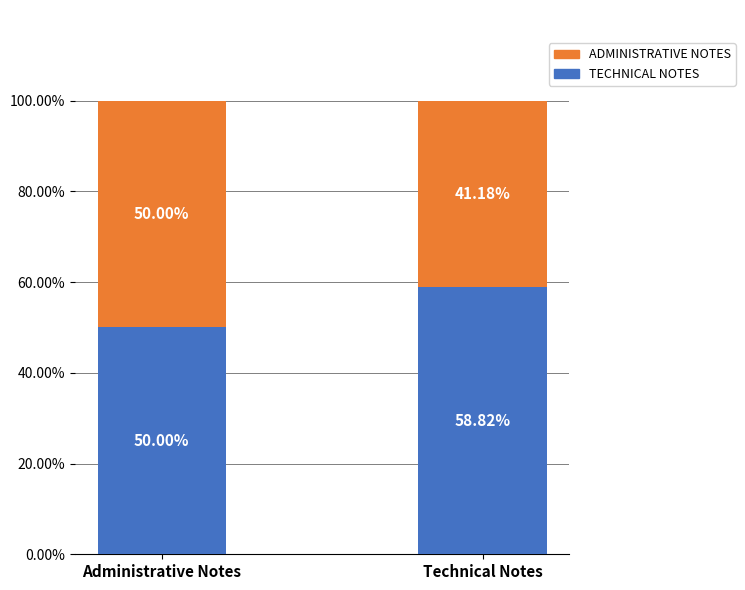

At which label is ADMINISTRATIVE NOTES closest to 54?

Administrative Notes